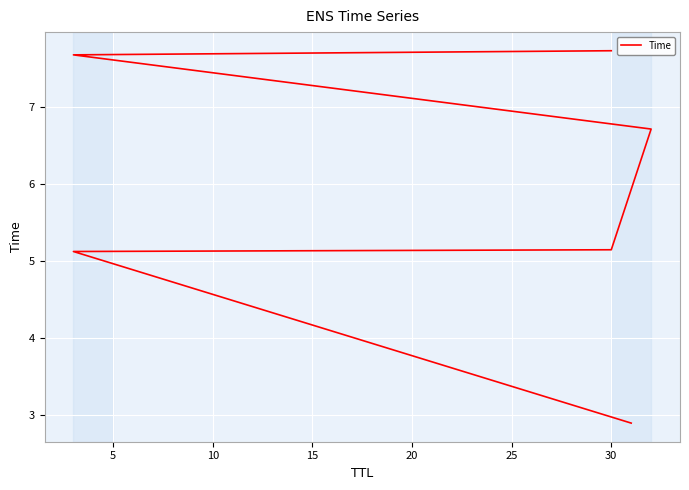

What is the average value?

5.9